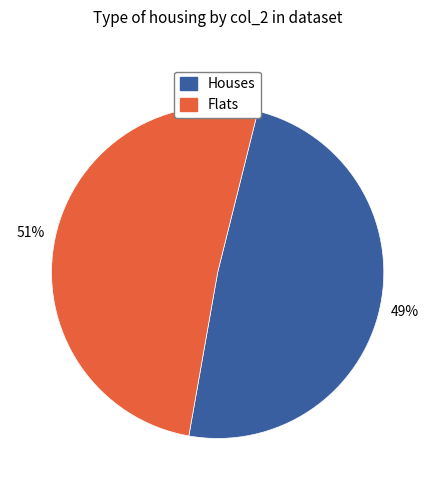

Do Houses and Flats together represent more than half of the pie?

Yes